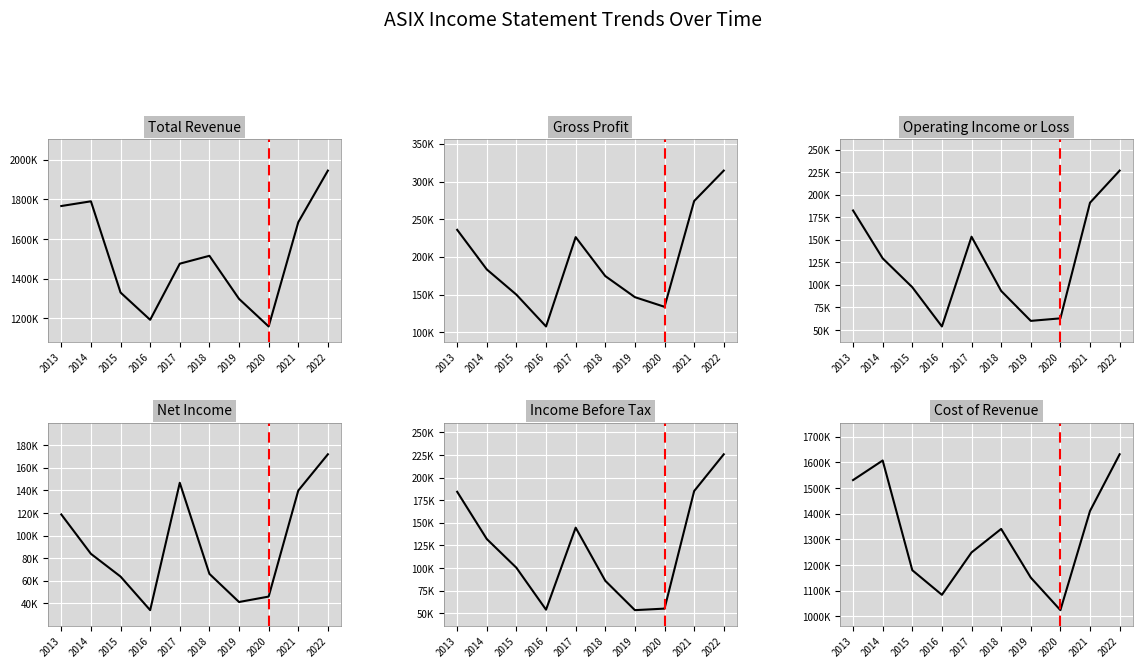

Which series changed the most between 2017 and 2020?

Total Revenue